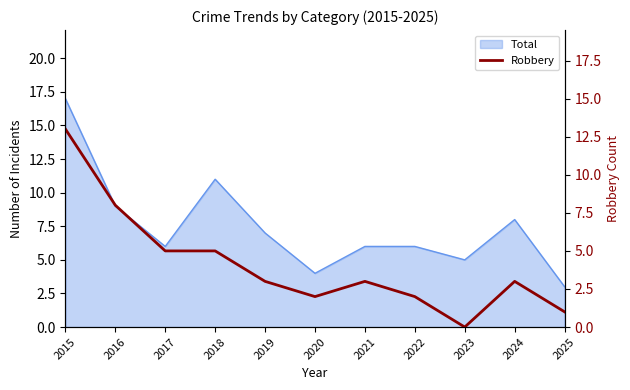

What value does the data have at 2016, to the nearest 5?

10